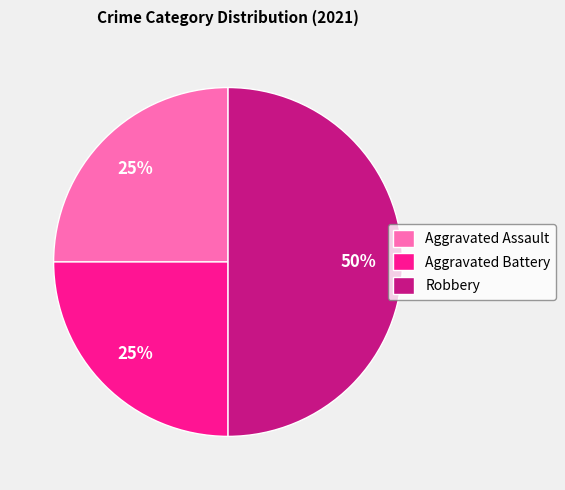

Which category has the biggest portion of the pie?

Robbery